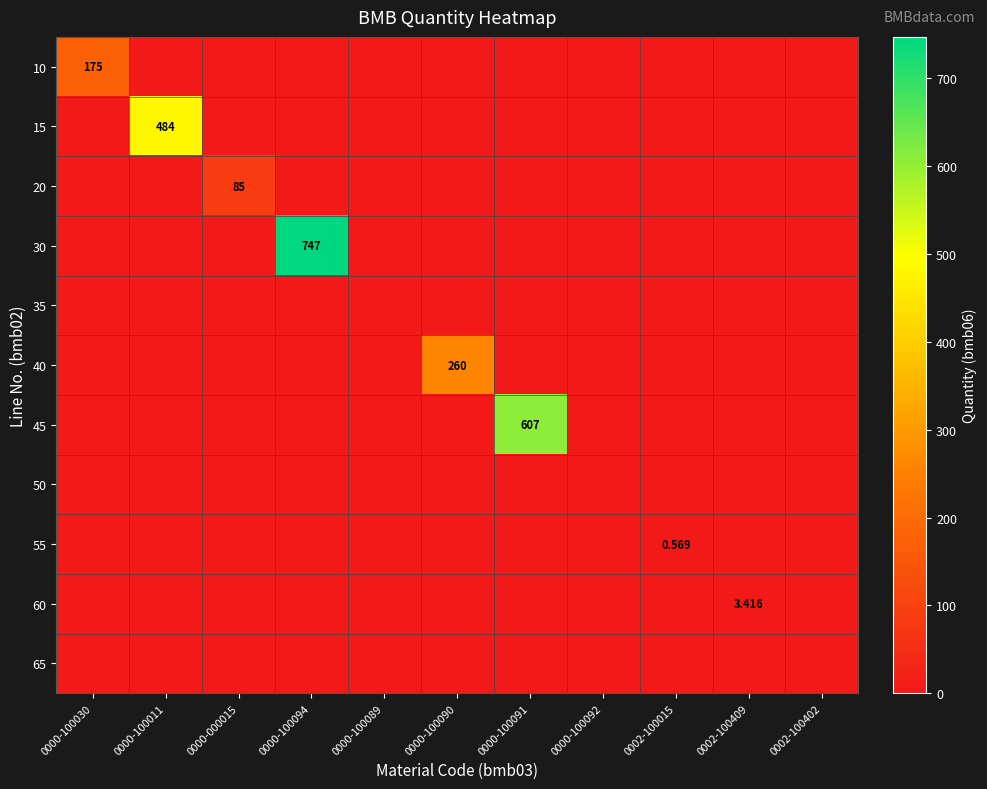

How many positive values does the 60 series have?

1